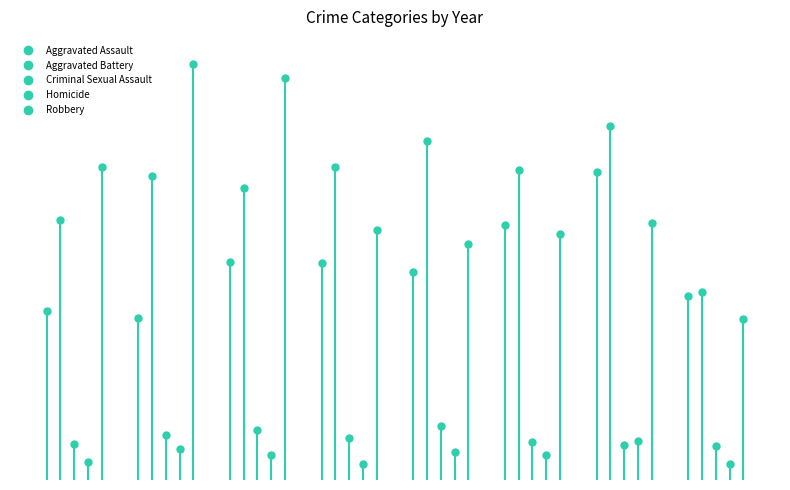

What is the difference between the Aggravated Battery values at 2017 and 2016?

11